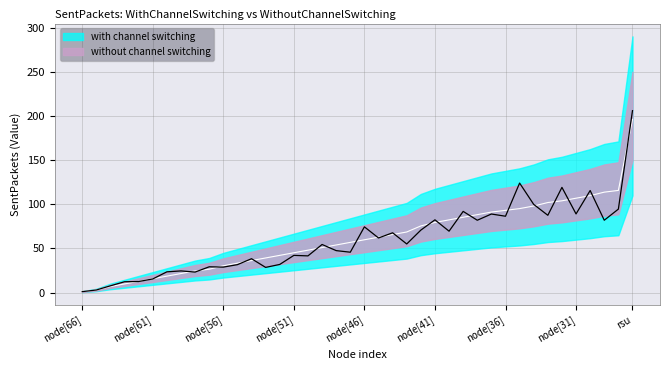

True or false: there are more than 0 points higher than both neighbors.

False